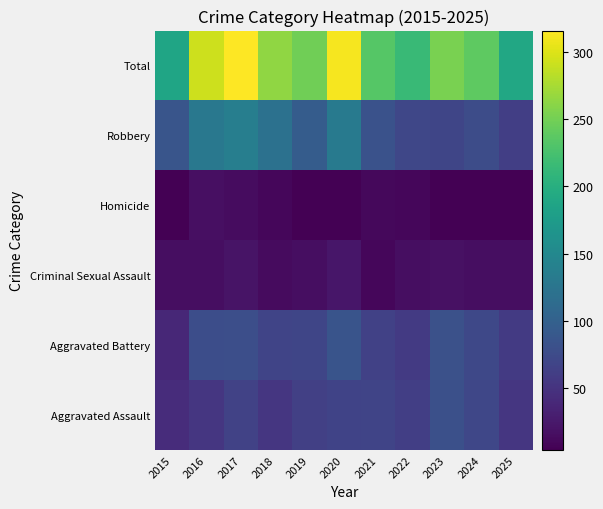

Count the number of data series in this chart.

6